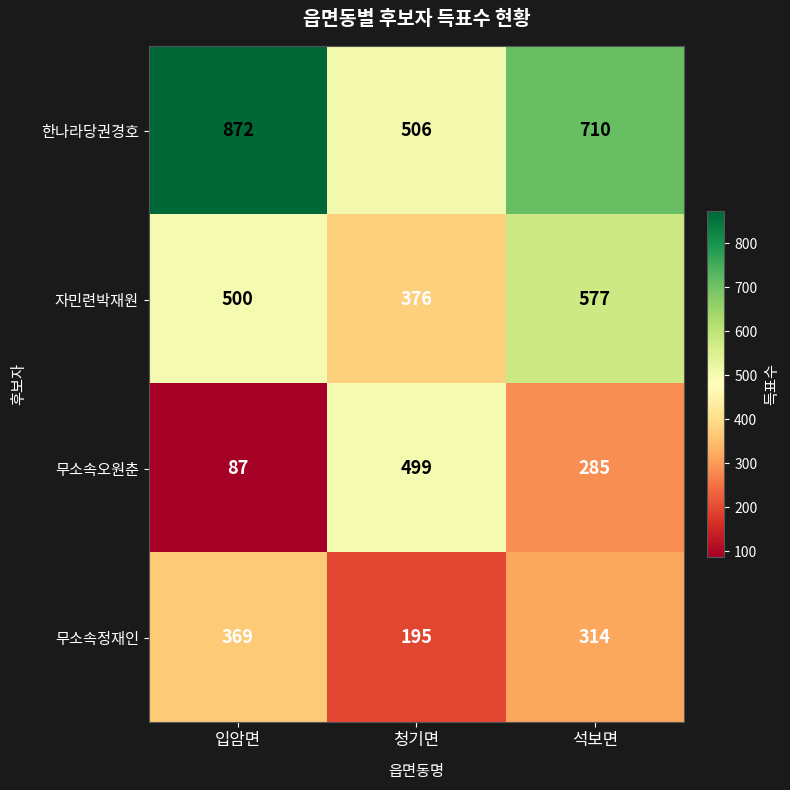

True or false: 무소속오원춘 has a value of 499 at 청기면.

True